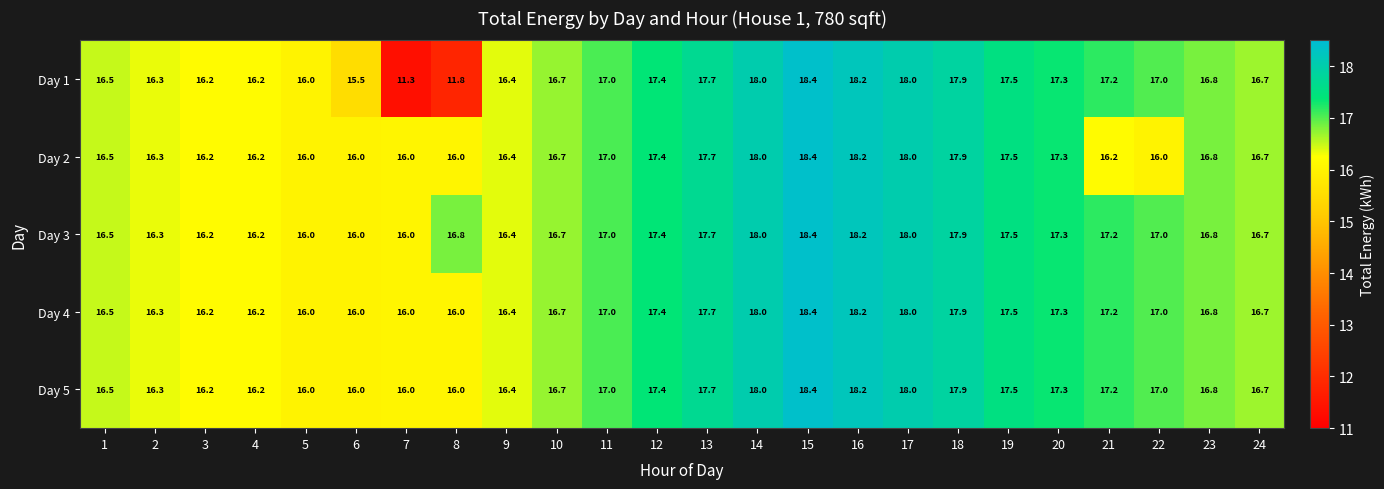

What is the difference between the Day 5 values at 2 and 23?

0.5